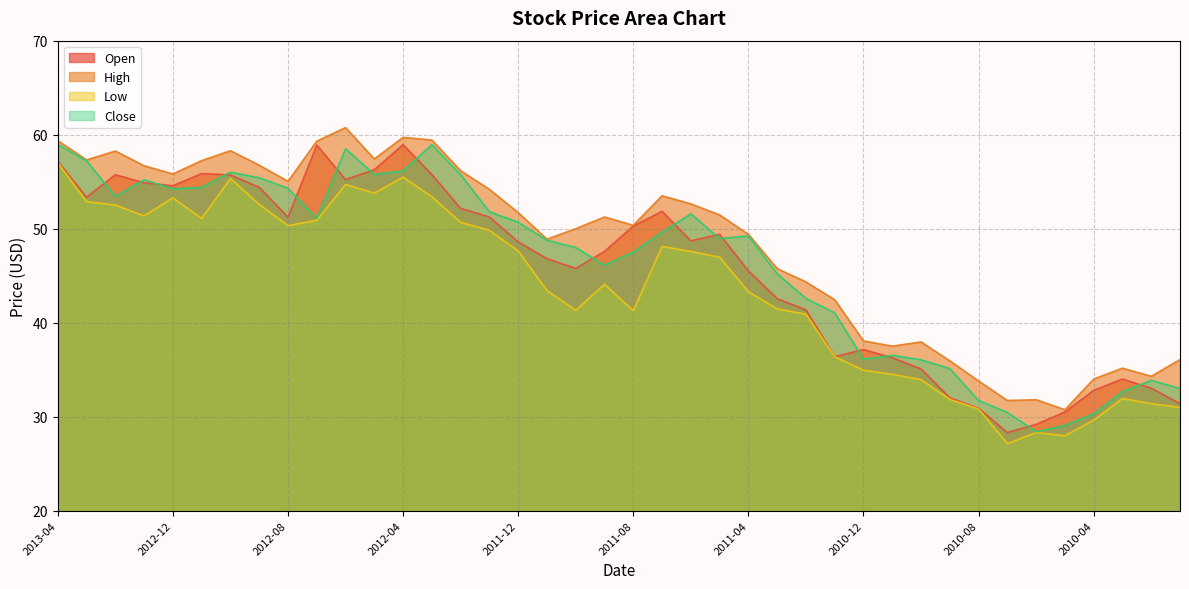

What is the sum of all Close values?

1849.7